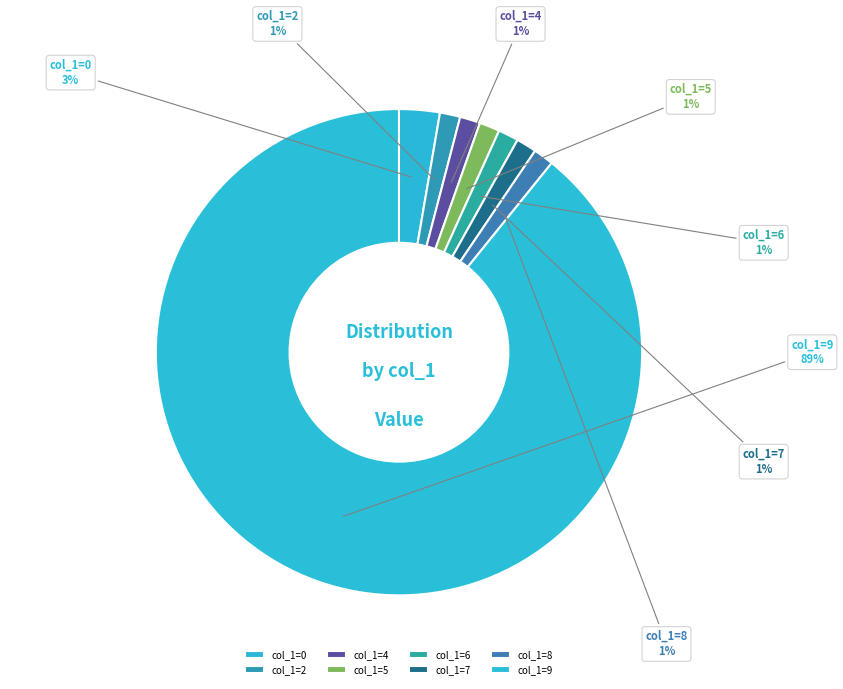

Which category has the biggest portion of the pie?

col_1=9